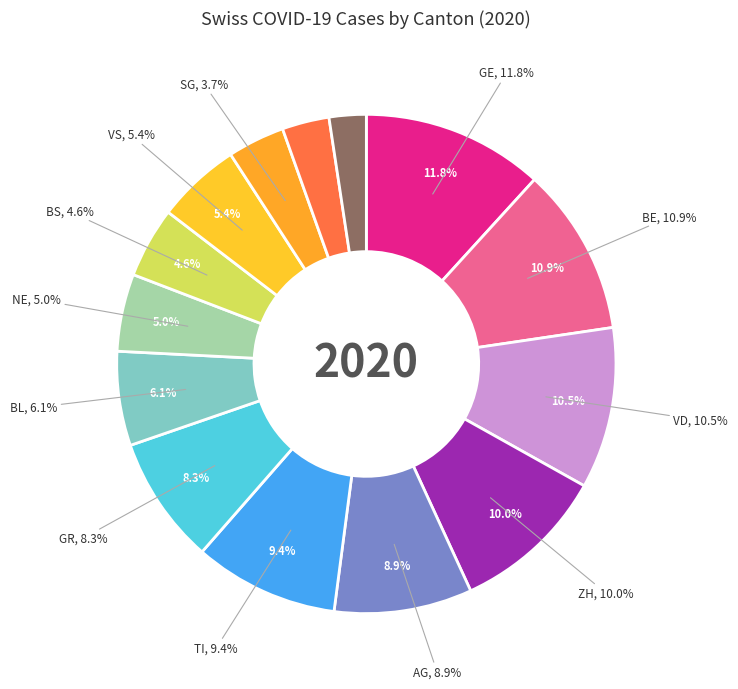

Is there a majority slice in this chart?

No